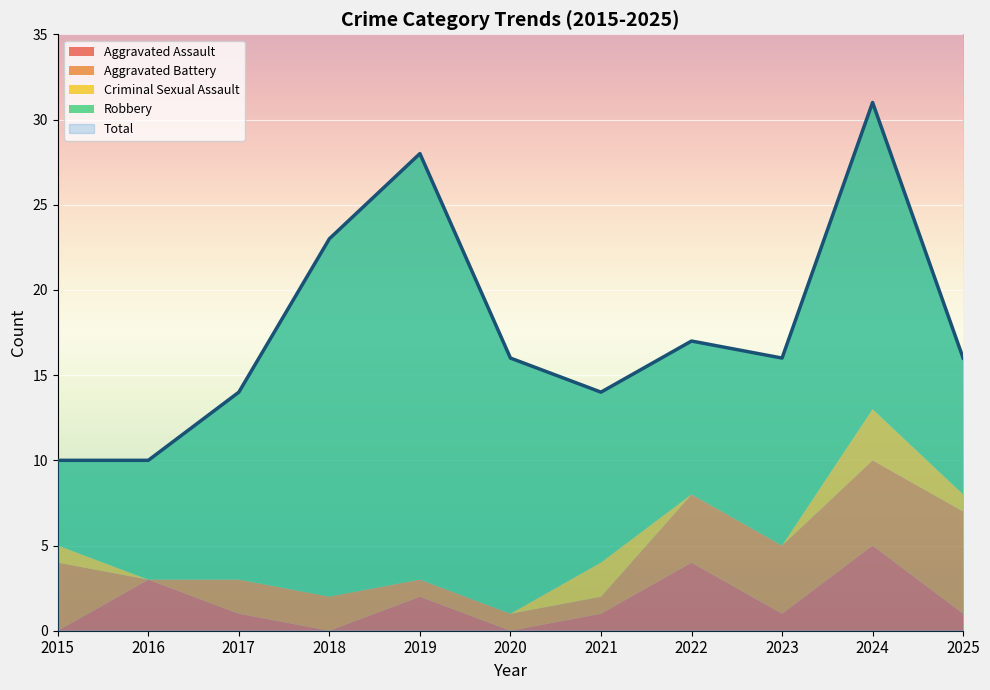

The value of Total at 2017 is 8. True or false?

False